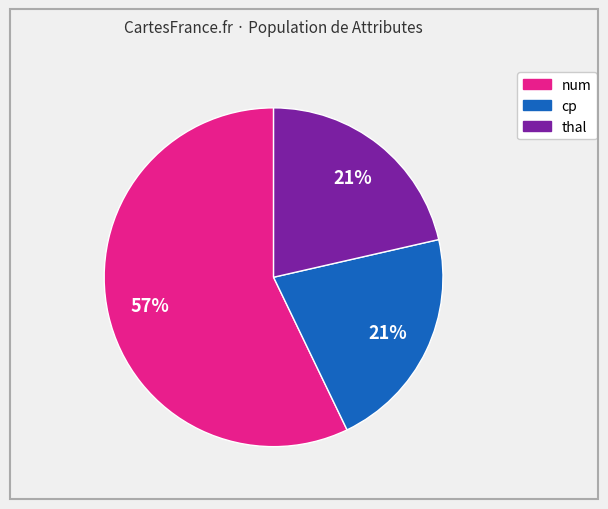

To the nearest percent, what is the difference between the largest and smallest slice percentages?

36%